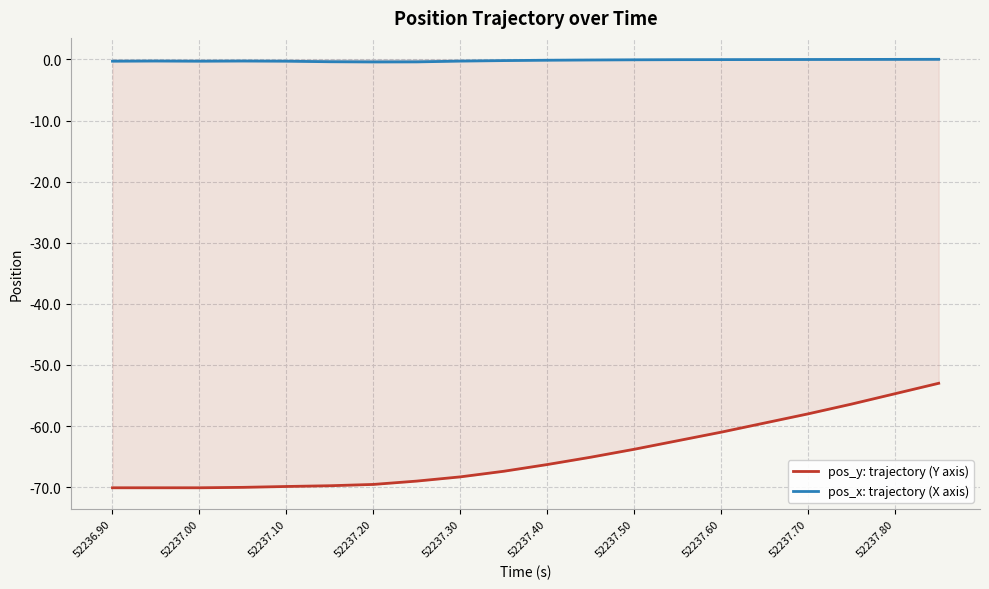

What is the value of the pos_x: trajectory (X axis) point at the 9th from the left?

-0.3